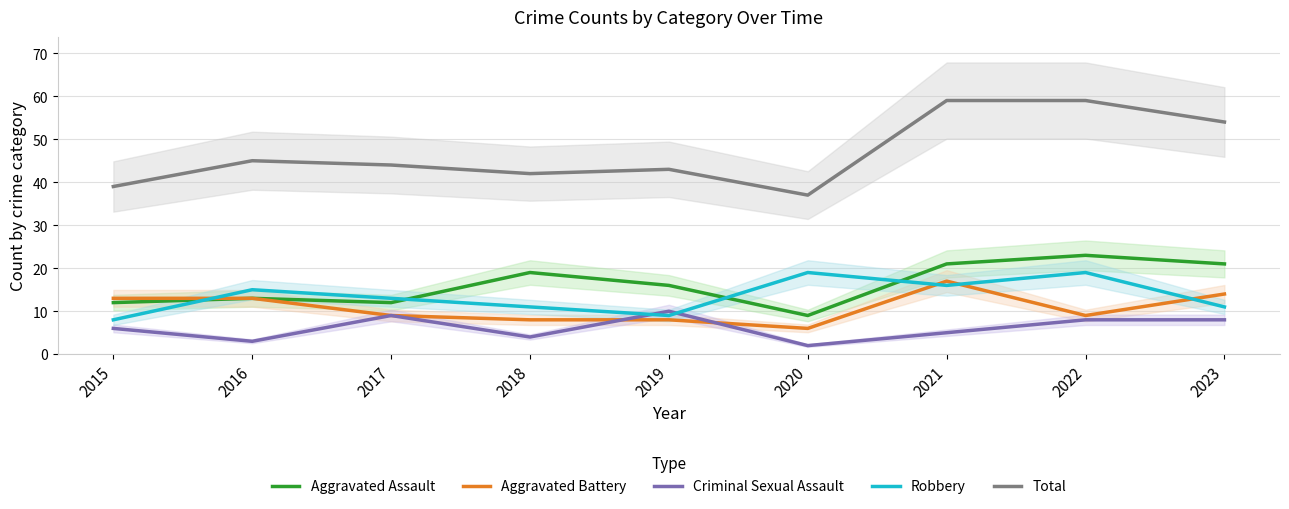

Reading right to left, what are all the values shown in this chart?

Aggravated Assault: 2023=21	2022=23	2021=21	2020=9	2019=16	2018=19	2017=12	2016=13	2015=12
Aggravated Battery: 2023=14	2022=9	2021=17	2020=6	2019=8	2018=8	2017=9	2016=13	2015=13
Criminal Sexual Assault: 2023=8	2022=8	2021=5	2020=2	2019=10	2018=4	2017=9	2016=3	2015=6
Robbery: 2023=11	2022=19	2021=16	2020=19	2019=9	2018=11	2017=13	2016=15	2015=8
Total: 2023=54	2022=59	2021=59	2020=37	2019=43	2018=42	2017=44	2016=45	2015=39